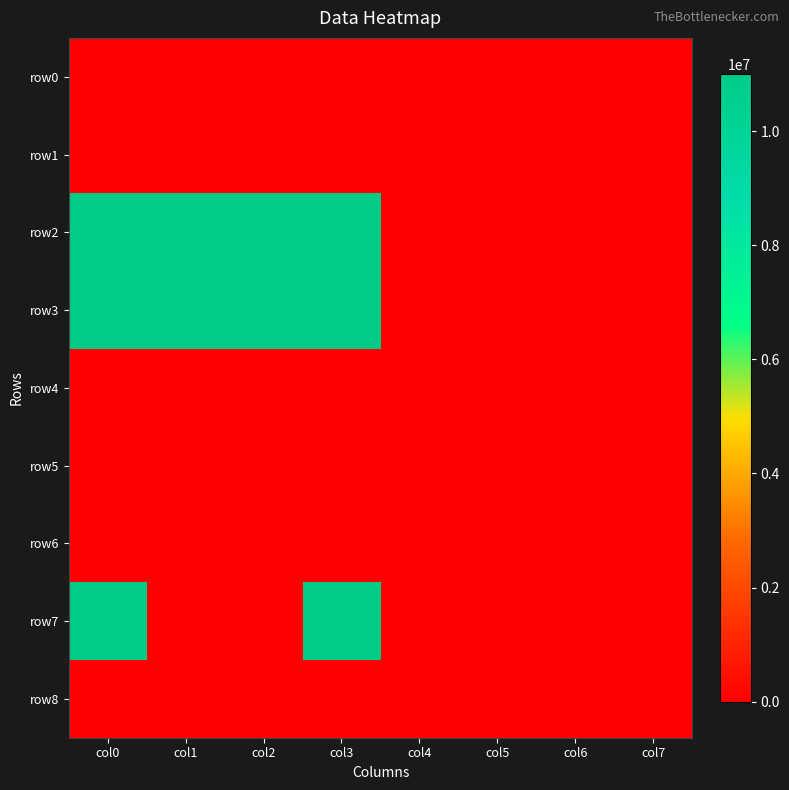

Reading left to right, what are all the values shown in this chart?

row0: col0=0	col1=0	col2=0	col3=0	col4=0	col5=0	col6=0	col7=0
row1: col0=0	col1=0	col2=0	col3=0	col4=0	col5=0	col6=0	col7=0
row2: col0=11000000	col1=11000000	col2=11000000	col3=11000000	col4=0	col5=0	col6=0	col7=0
row3: col0=11000000	col1=11000000	col2=11000000	col3=11000000	col4=0	col5=0	col6=0	col7=0
row4: col0=0	col1=0	col2=0	col3=0	col4=0	col5=0	col6=0	col7=0
row5: col0=0	col1=0	col2=0	col3=0	col4=0	col5=0	col6=0	col7=0
row6: col0=0	col1=0	col2=0	col3=0	col4=0	col5=0	col6=0	col7=0
row7: col0=11000000	col1=0	col2=0	col3=11000000	col4=0	col5=0	col6=0	col7=0
row8: col0=0	col1=0	col2=0	col3=0	col4=0	col5=0	col6=0	col7=0